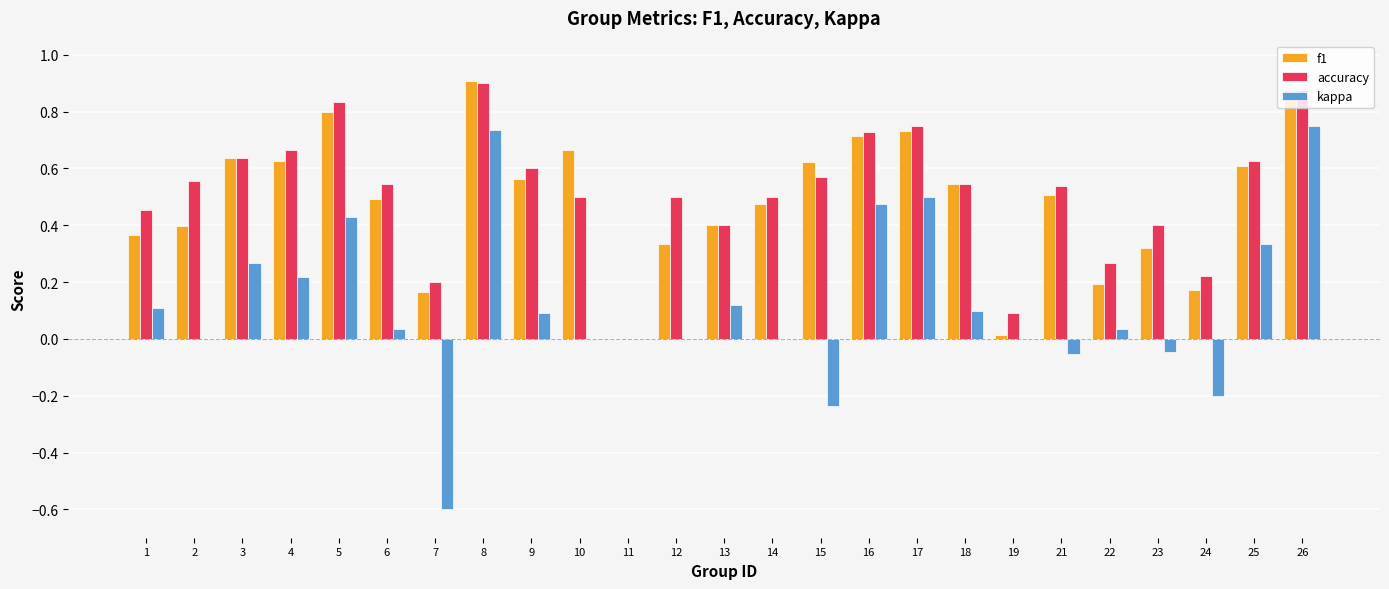

What is the total value across all series at 16?

1.9